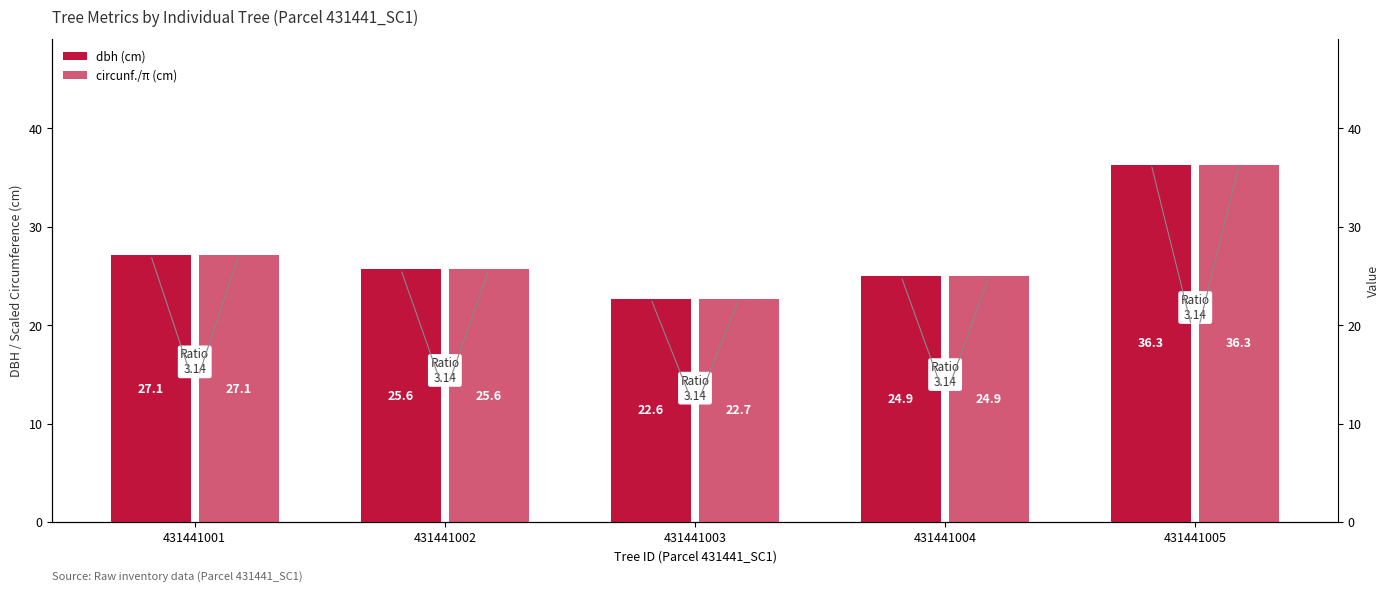

Reading left to right, transcribe all the data shown in this chart.

dbh (cm): 27.1	25.6	22.6	24.9	36.3
circunf./π (cm): 27.1	25.6	22.7	24.9	36.3